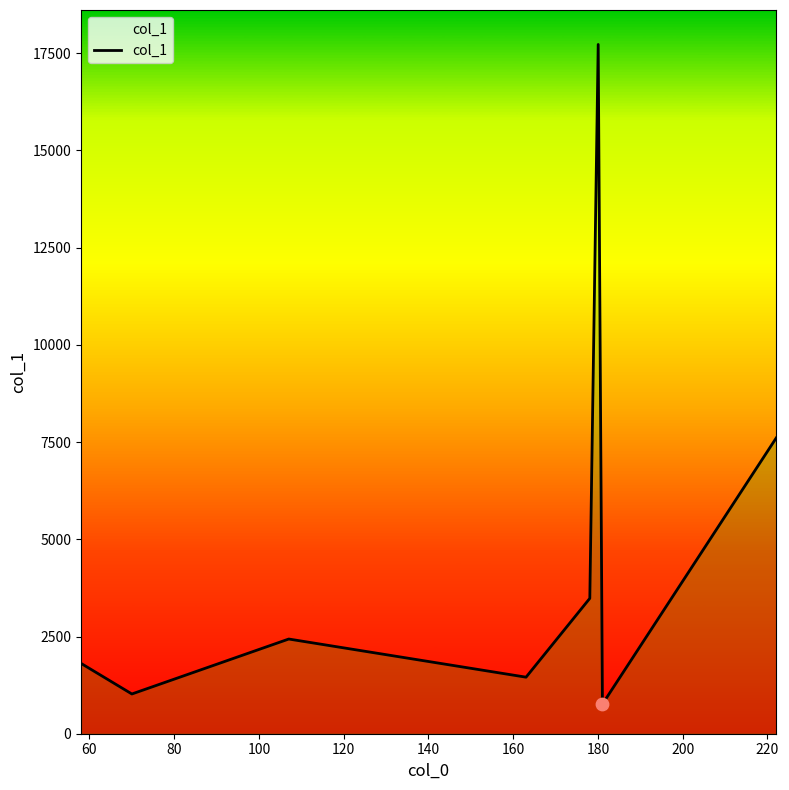

What is the difference between the maximum and minimum values?

16962.8